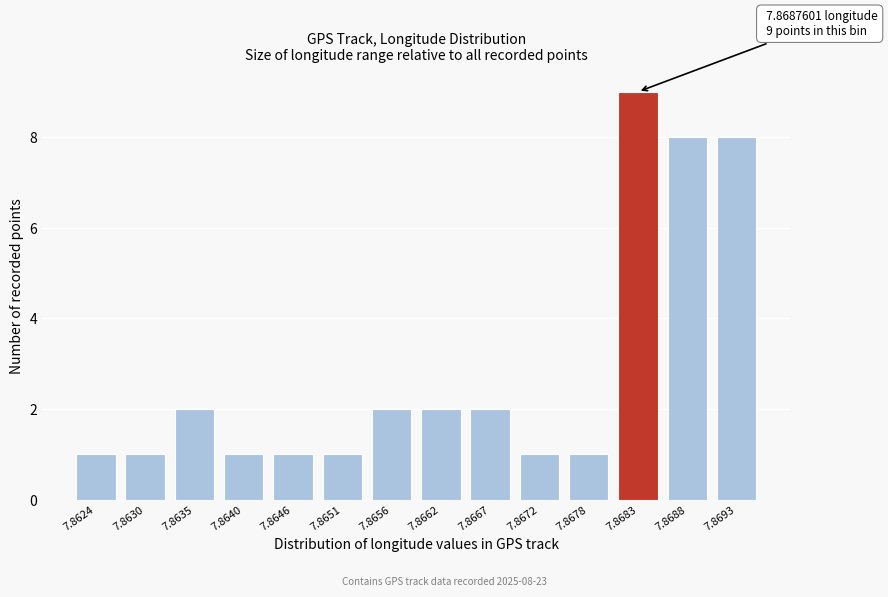

Reading left to right, transcribe all the data shown in this chart.

7.8624=1	7.8630=1	7.8635=2	7.8640=1	7.8646=1	7.8651=1	7.8656=2	7.8662=2	7.8667=2	7.8672=1	7.8678=1	7.8683=9	7.8688=8	7.8693=8